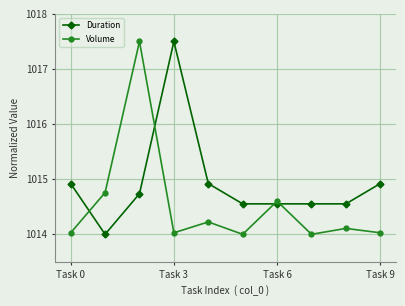

What is the sum of all Duration values?

10149.2